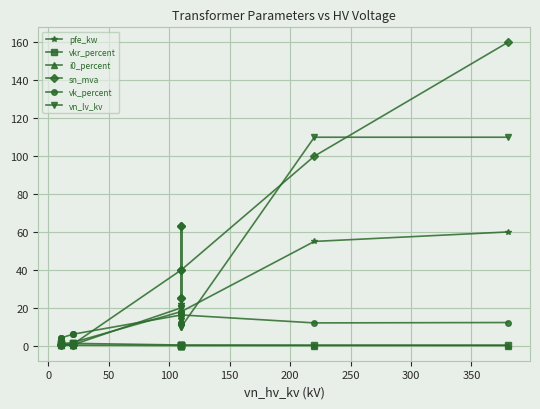

At how many categories does at least one series exceed 82?

2